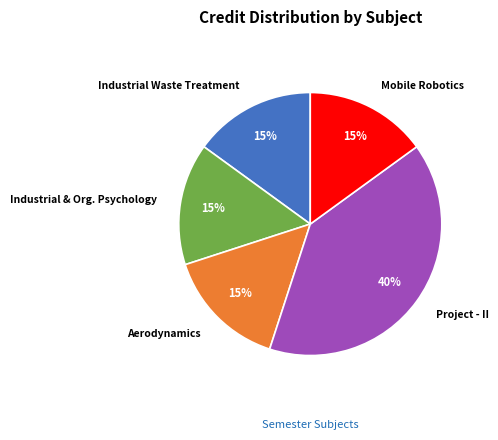

To the nearest percent, what percentage of the pie is Project - II?

40%